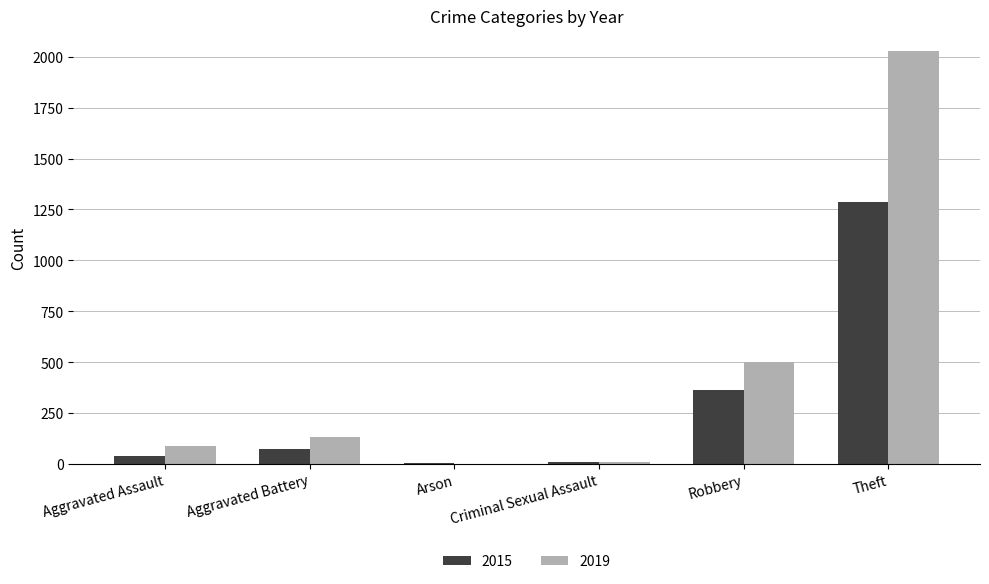

At which label is 2015 closest to 645?

Robbery